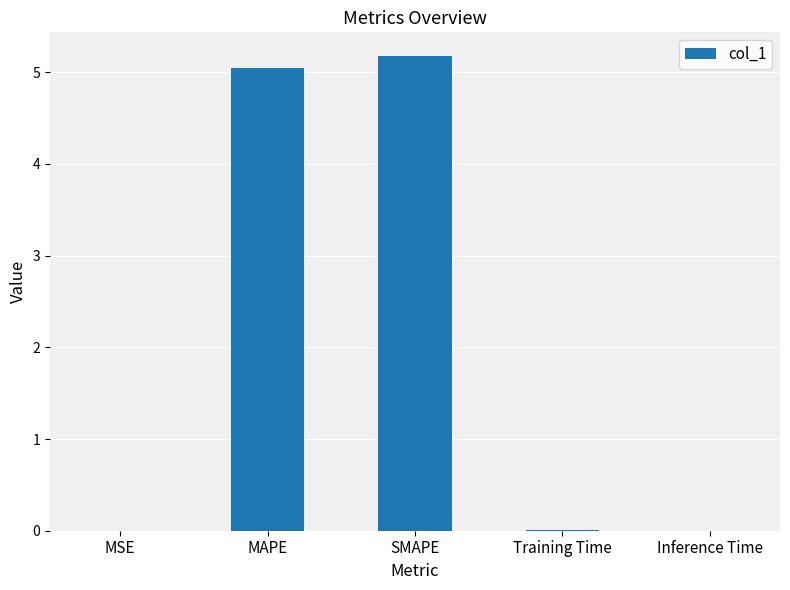

Which label corresponds to the largest value in the chart?

SMAPE